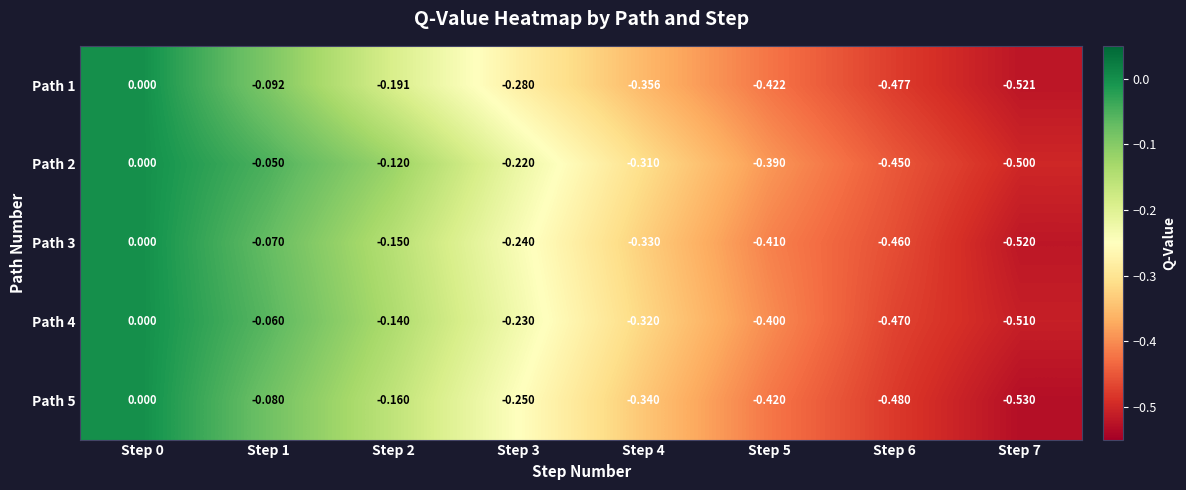

Count the number of categories in the chart.

8